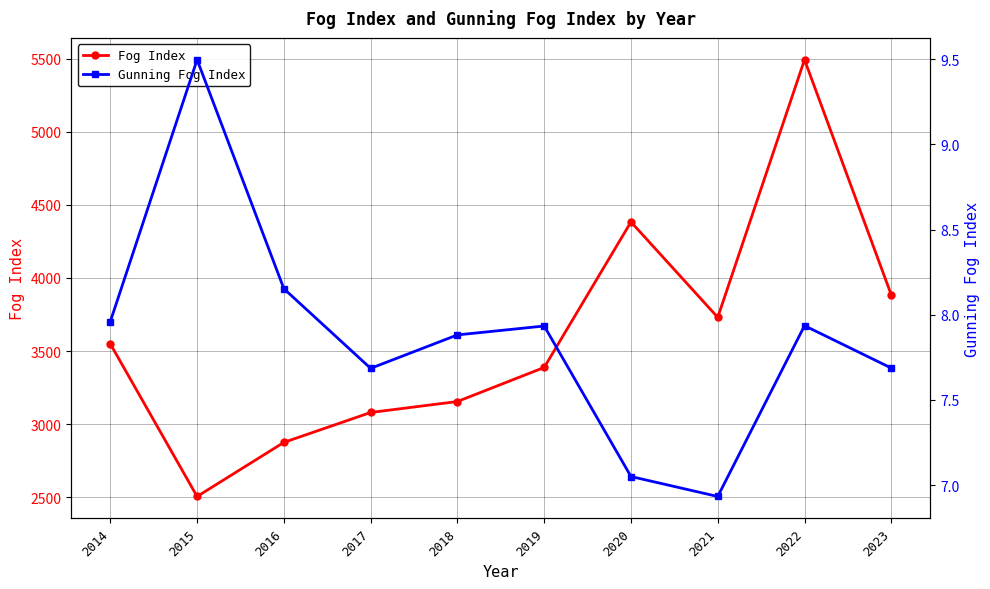

At 2017, list the series in order from largest to smallest.

Fog Index, Gunning Fog Index